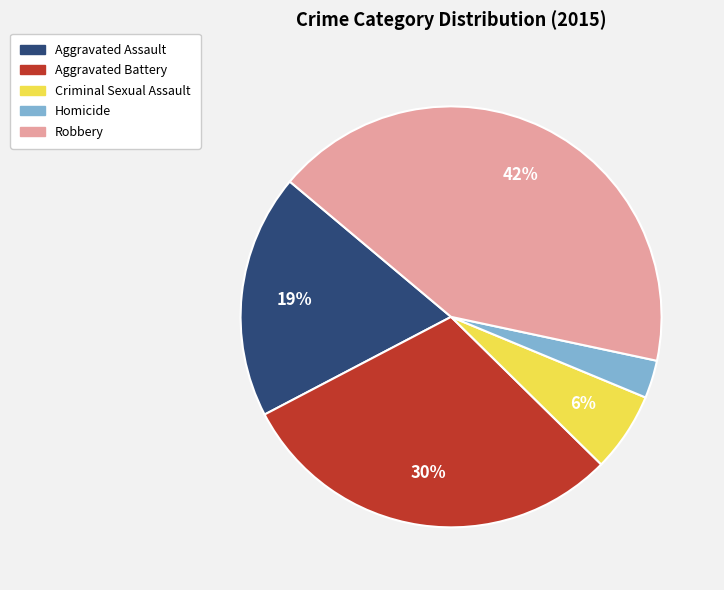

To the nearest percent, what is the difference between the Homicide and Aggravated Battery slice percentages?

27%